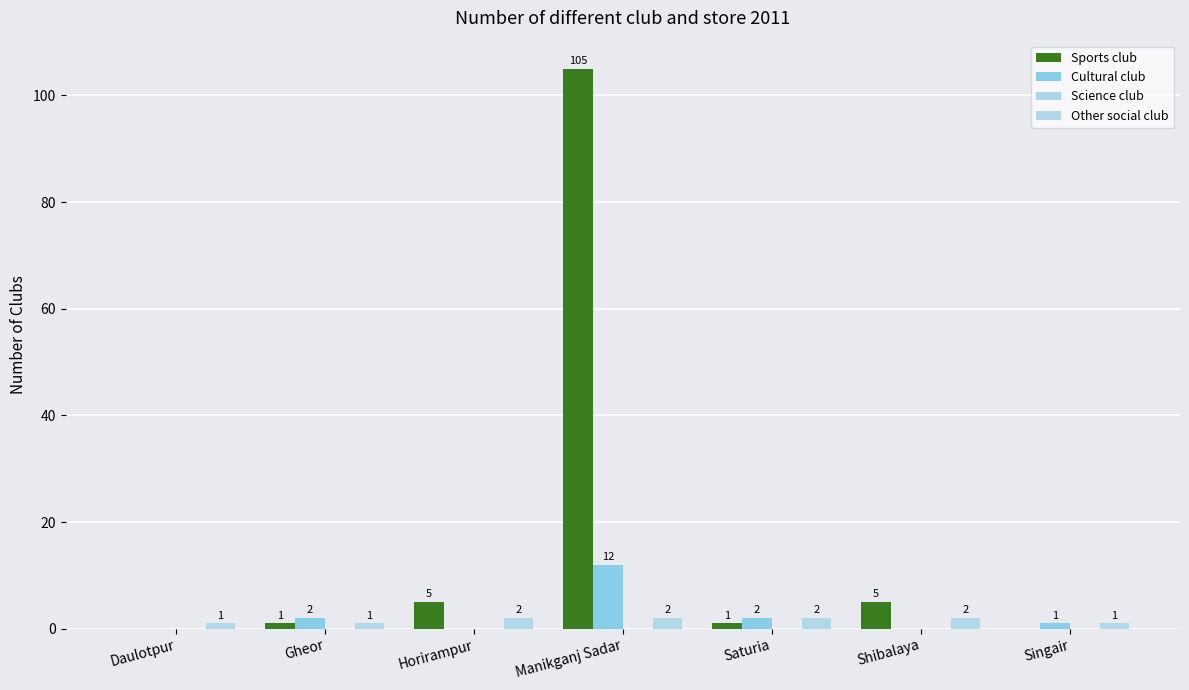

What is the sum of the Cultural club values at Manikganj Sadar and Daulotpur?

12